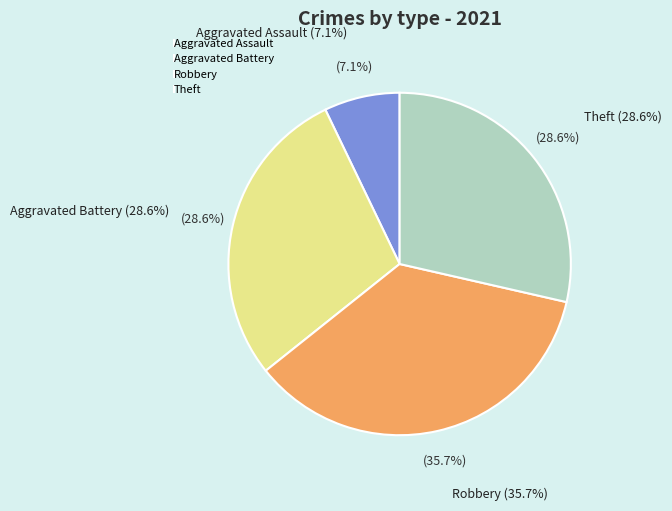

Which has a higher value, Robbery or Aggravated Battery?

Robbery